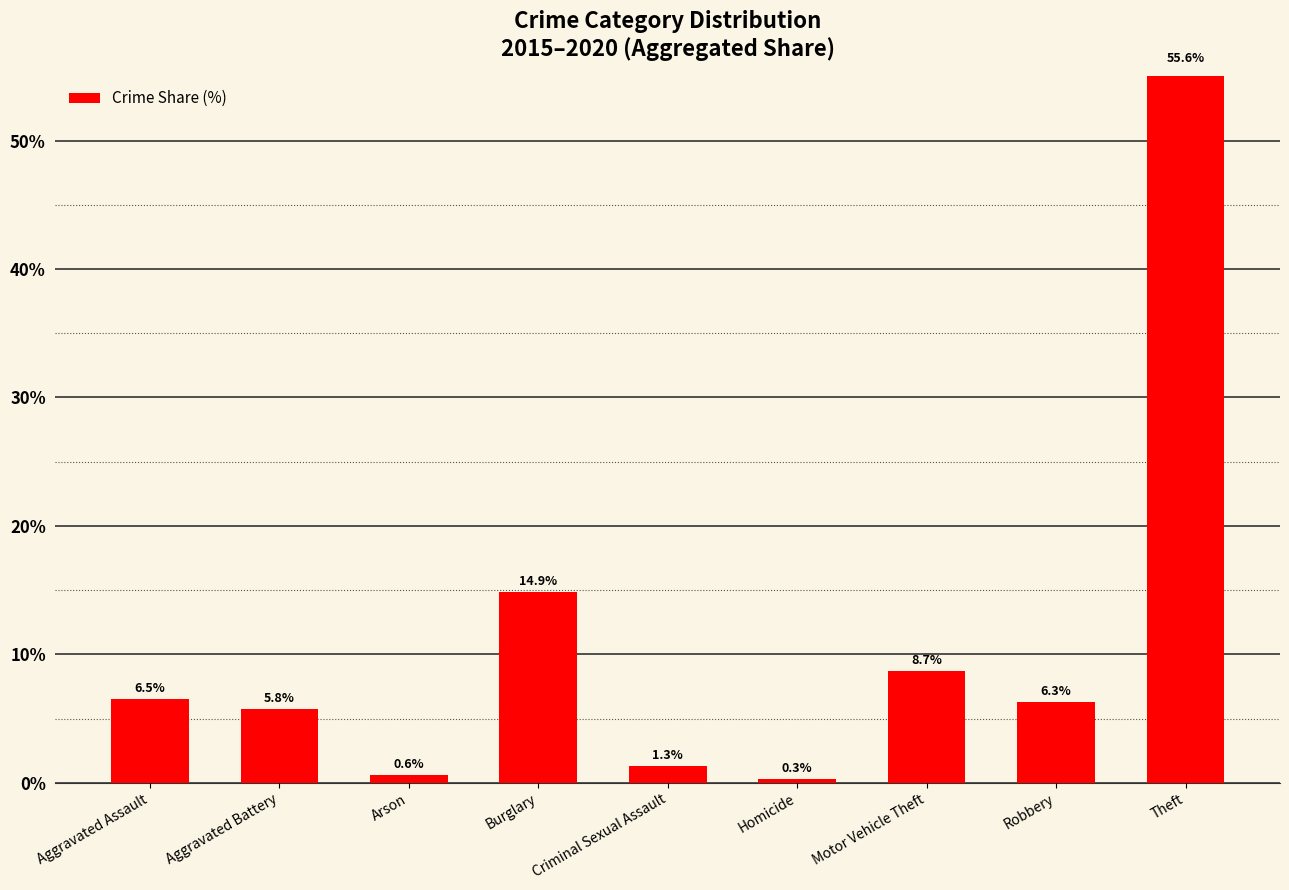

At which category does the chart reach its peak across all series?

Theft